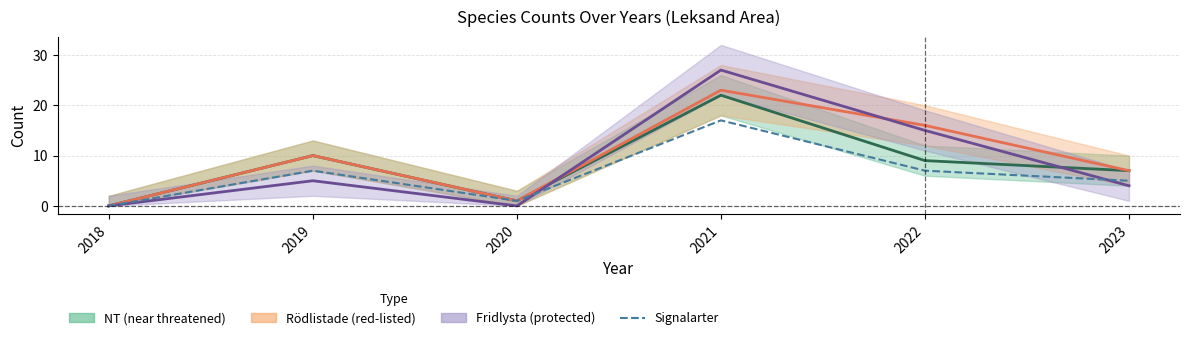

The value of Fridlysta (center) at 2021 is 27. True or false?

True